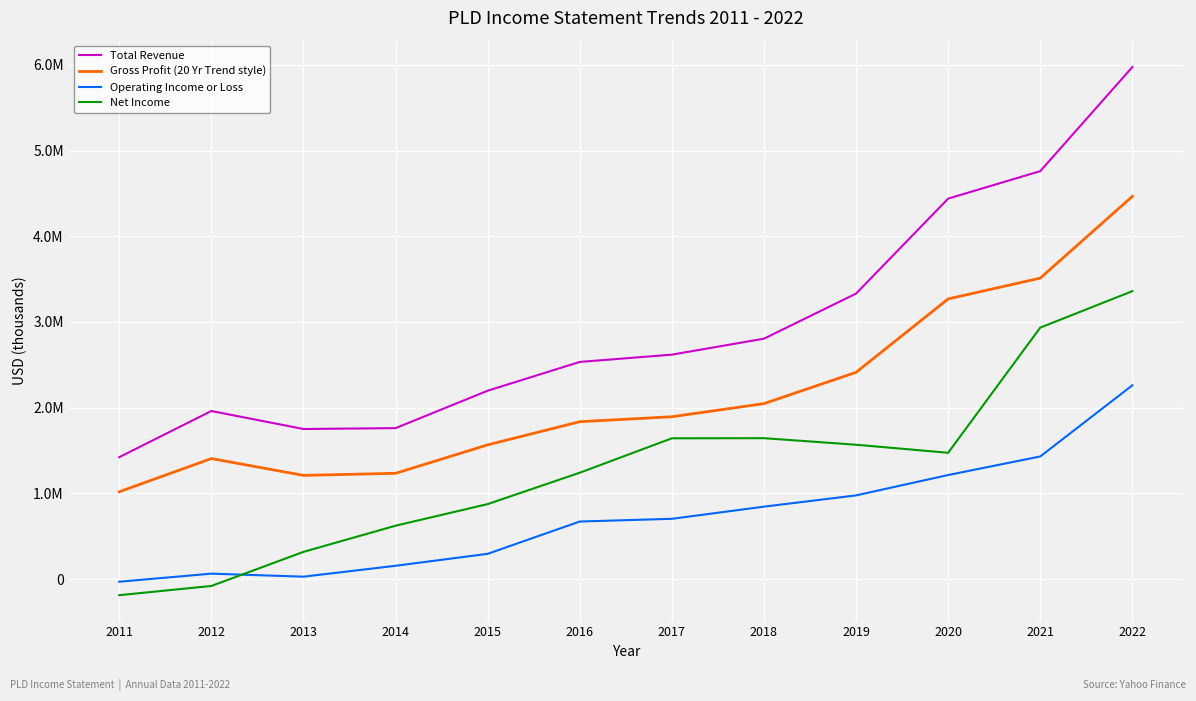

Is it true that Total Revenue equals 5469834 at 2019?

False